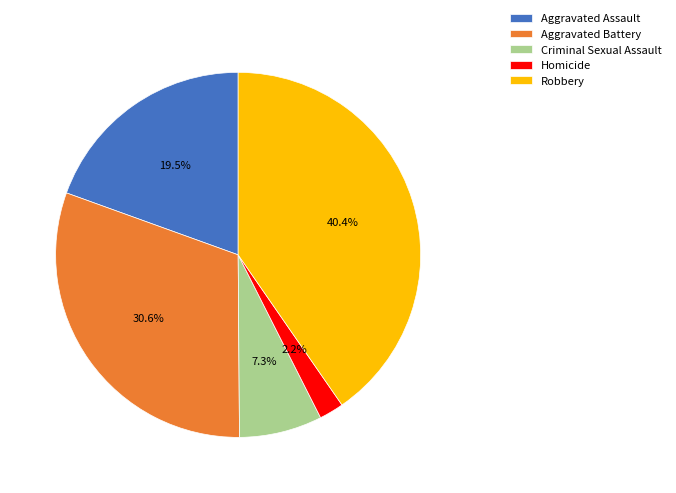

Between Aggravated Battery and Homicide, which is larger?

Aggravated Battery